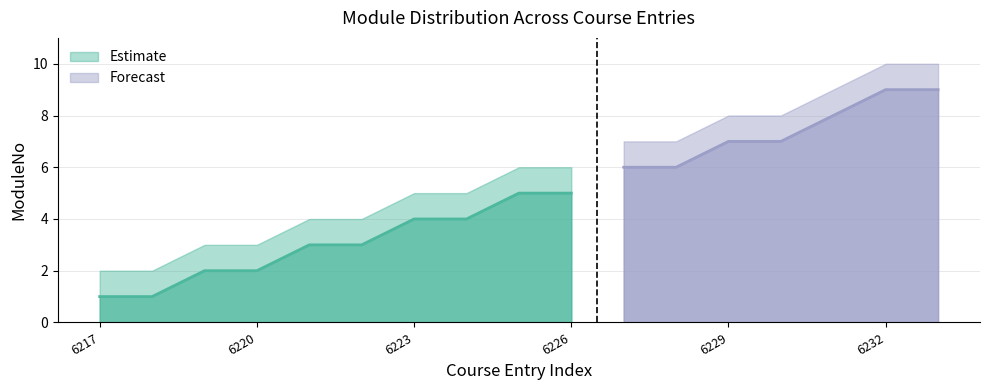

How many data points in ModuleNo_upper are above 6?

7